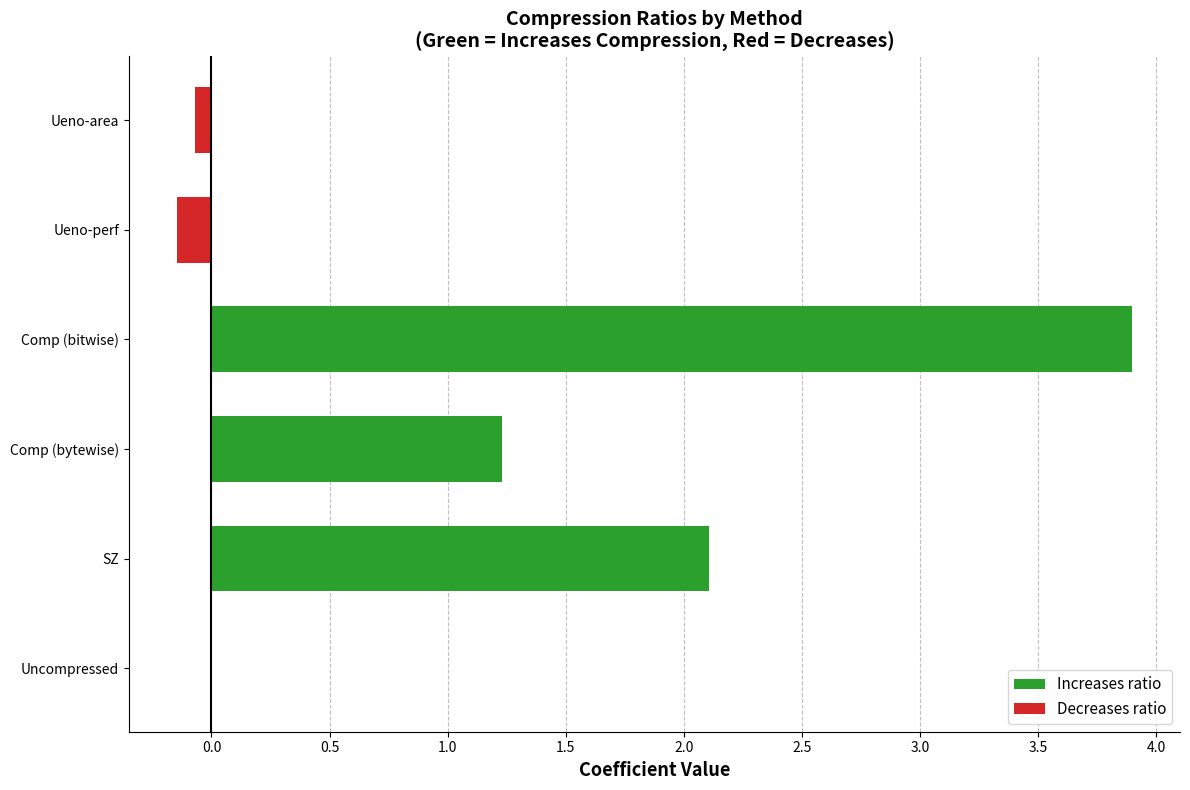

How many groups of bars are there?

5